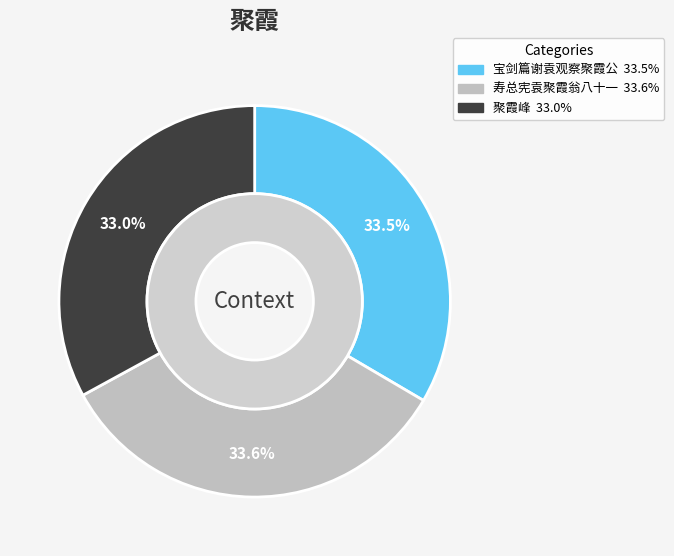

Is it true that 寿总宪袁聚霞翁八十一 is 34% of the pie?

True